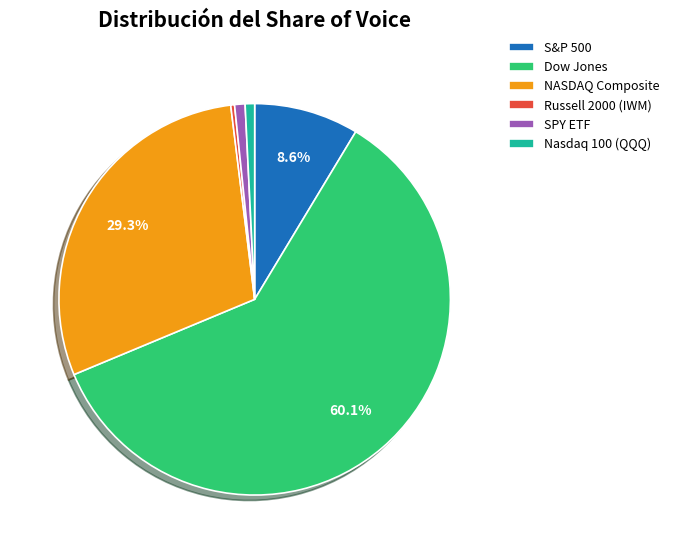

Which has a higher value, S&P 500 or Russell 2000 (IWM)?

S&P 500